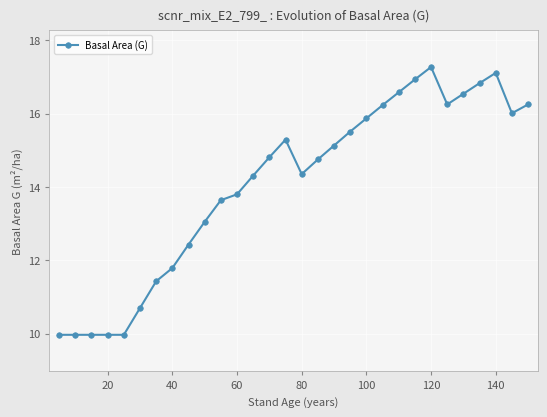

How many distinct data groups are displayed?

1